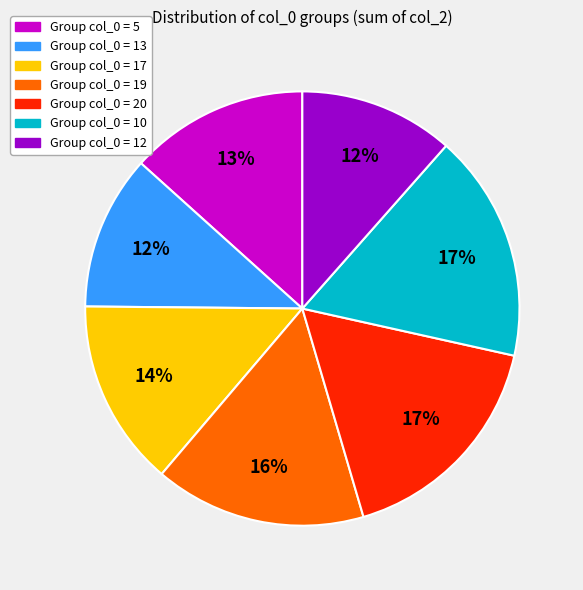

To the nearest percent, what is the average slice percentage?

14%